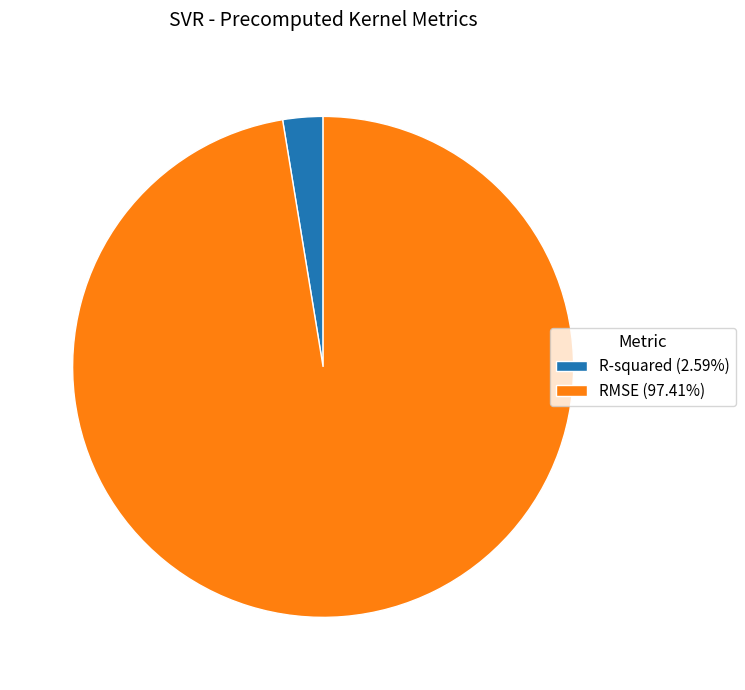

The RMSE slice represents 97% of the pie. True or false?

True